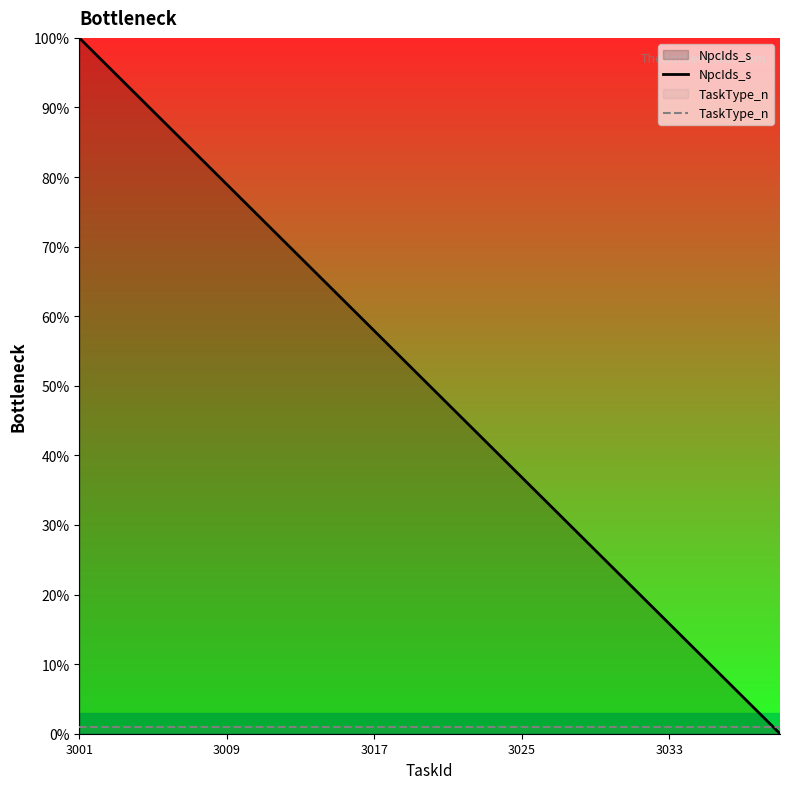

The value of NpcIds_s at 3017 is 30.6. True or false?

False